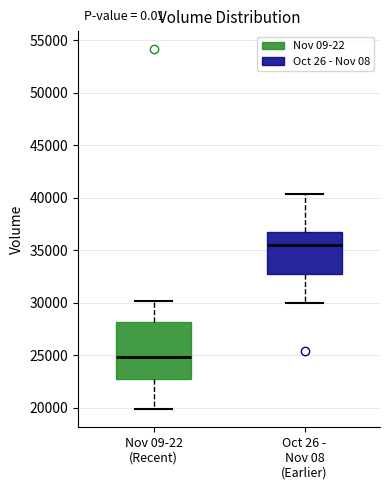

Reading left to right, transcribe this box plot: for each box, give where its median line is, the range the box spans, and where its two whiskers end, as read against the y-axis. The values are not printed on the chart, so give them approximately, as read against the axis.

Nov 09-22 (Recent): median 25000, box 22500 to 28000, whiskers 20000 to 30000
Oct 26 - Nov 08 (Earlier): median 35500, box 33000 to 37000, whiskers 30000 to 40500